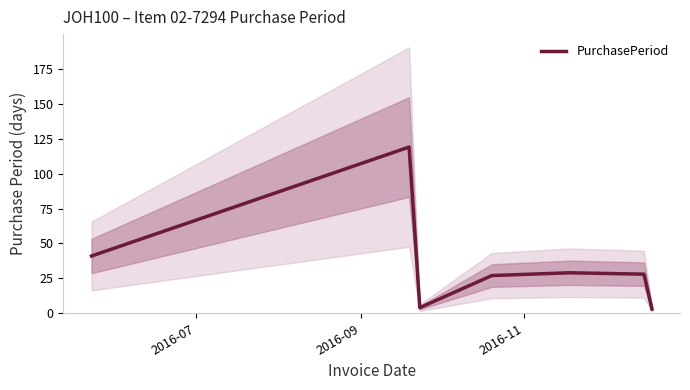

At which label is the value closest to 61?

2016-07